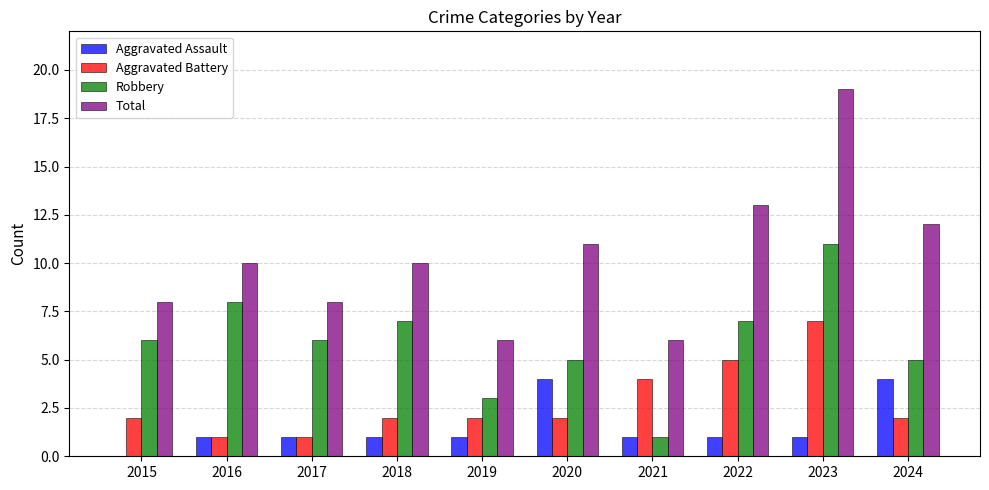

What is the difference between the Aggravated Battery values at 2016 and 2022?

4